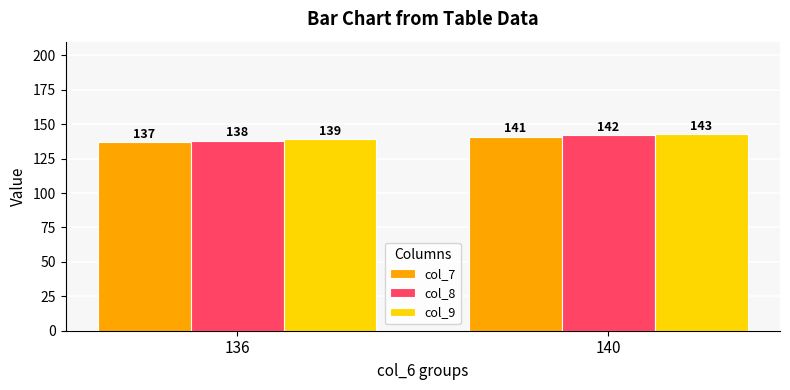

Reading right to left, transcribe all the data shown in this chart.

col_7: 141	137
col_8: 142	138
col_9: 143	139